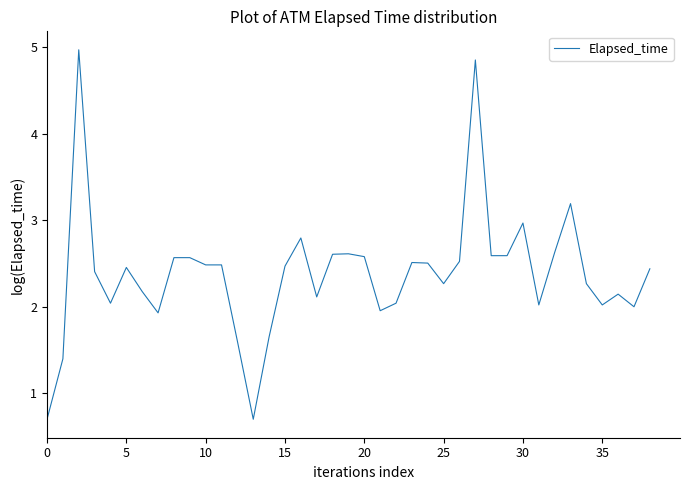

What is the difference between the maximum and minimum values?

4.3